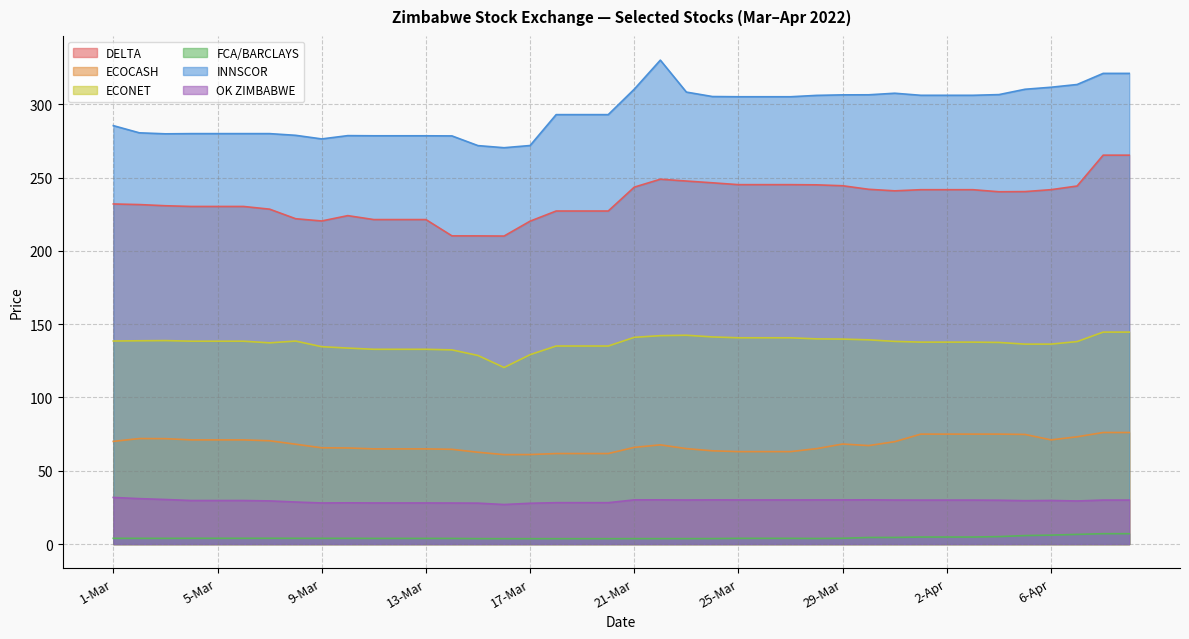

What is the difference between the maximum and minimum values in the ECONET series?

24.1